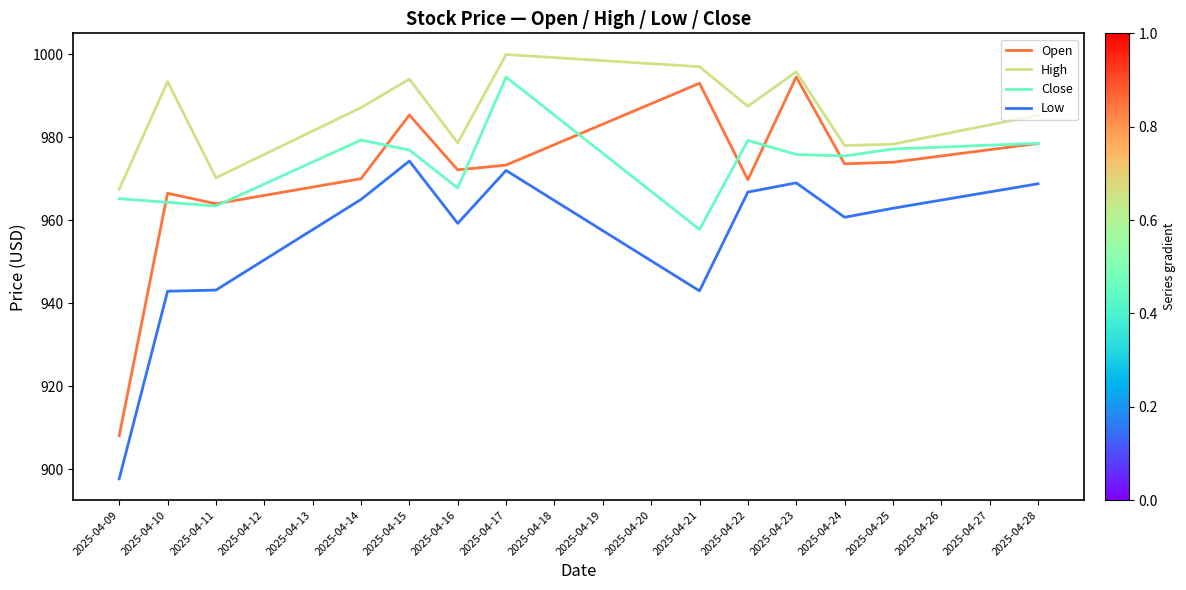

What is the smallest value displayed?

897.7